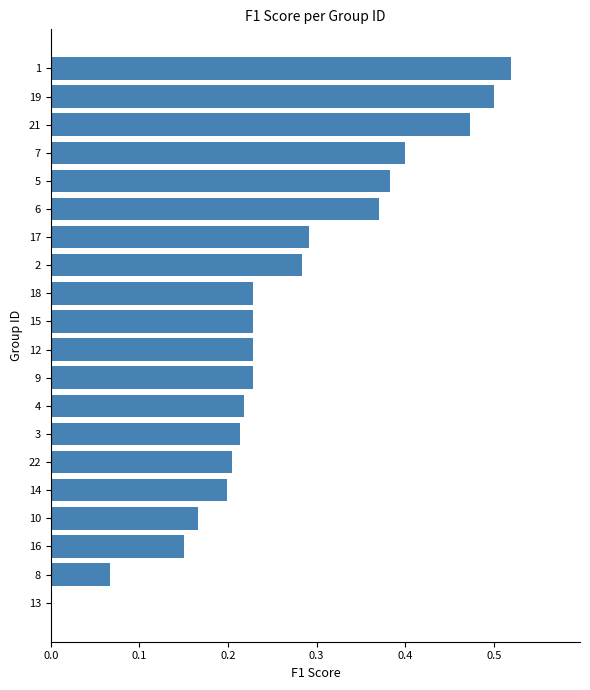

The chart shows a value of 0.2 at 16. True or false?

True